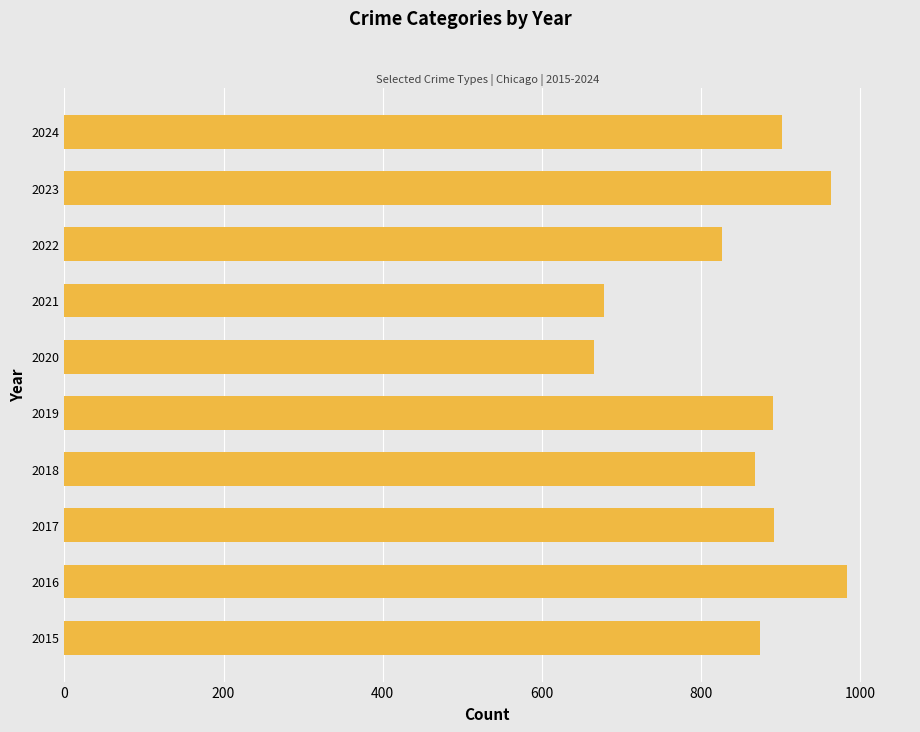

At which label is the value closest to 825?

2022